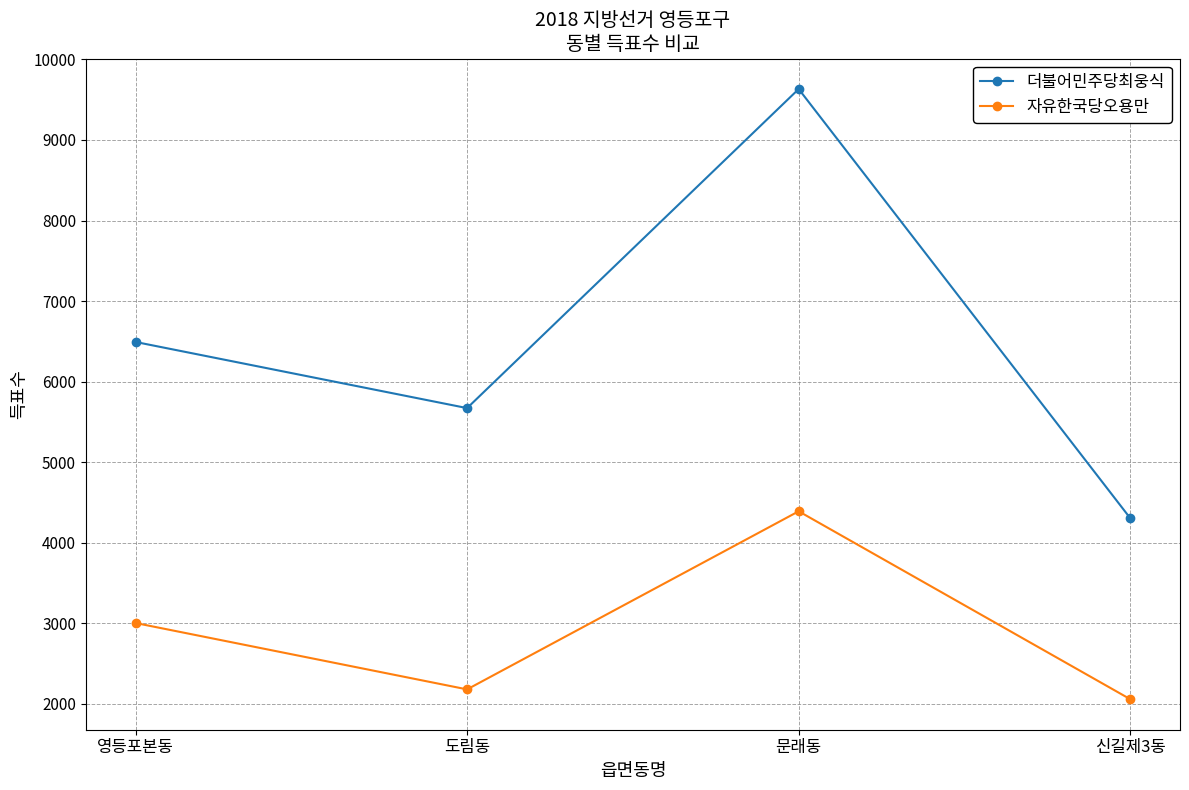

The 더불어민주당최웅식 series shows 1729 at 신길제3동. True or false?

False